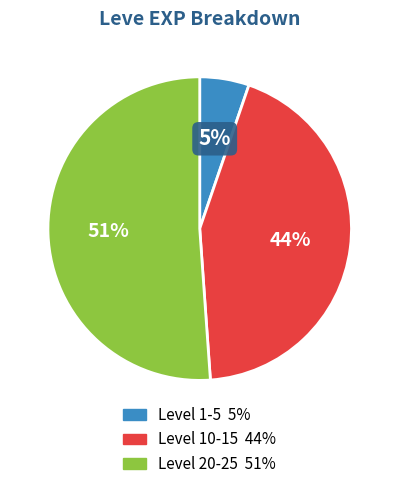

To the nearest percent, what is the average slice percentage?

33%